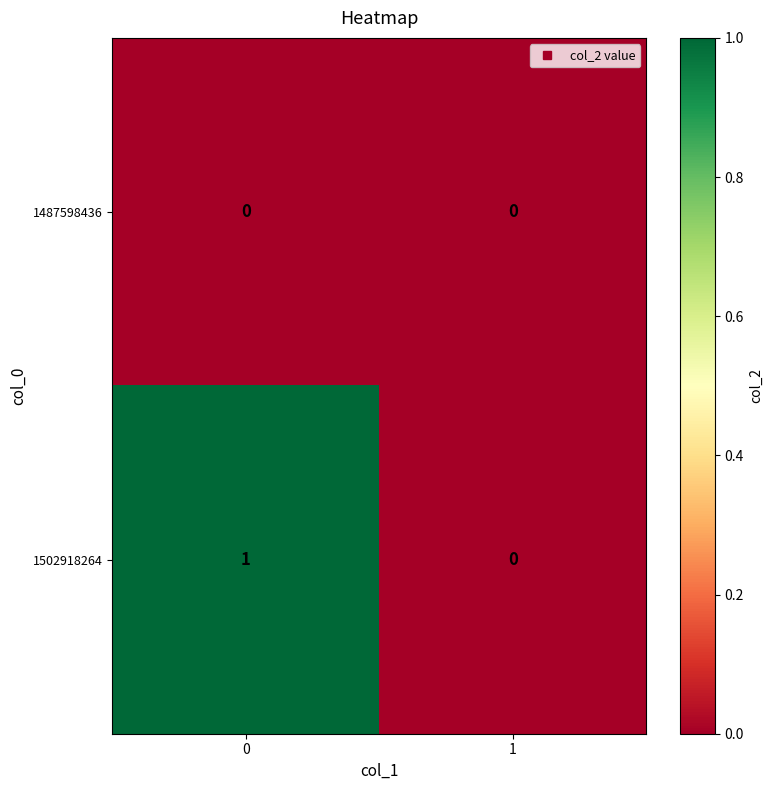

At 0, list the series in order from largest to smallest.

1502918264, 1487598436